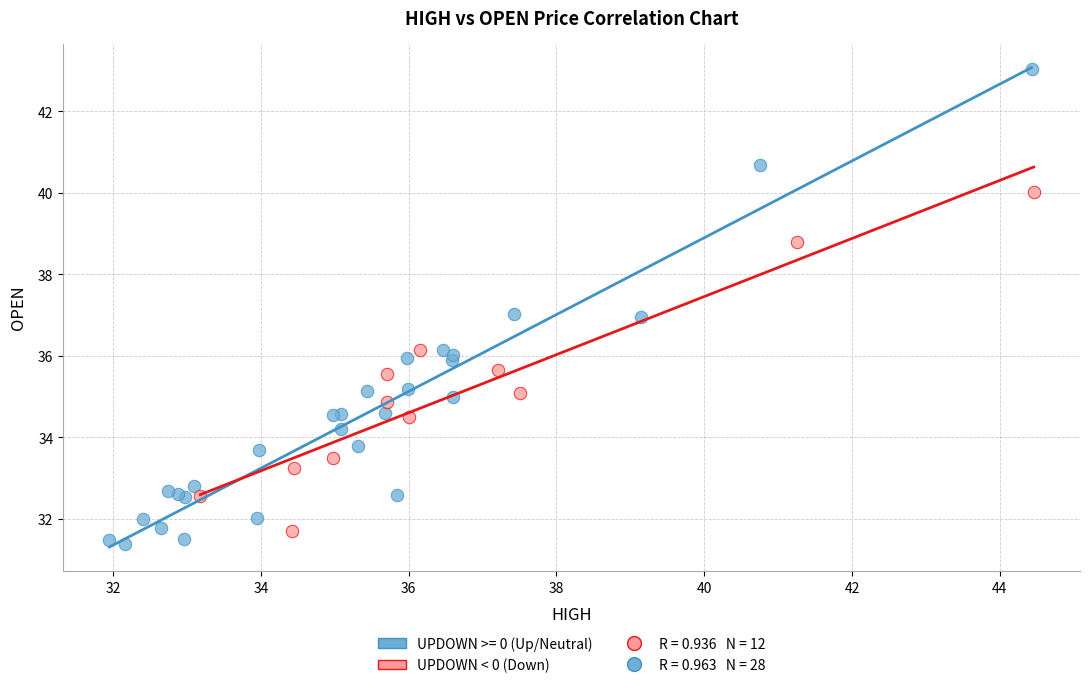

Which series has the widest spread of Y values?

UPDOWN >= 0 (Up/Neutral)